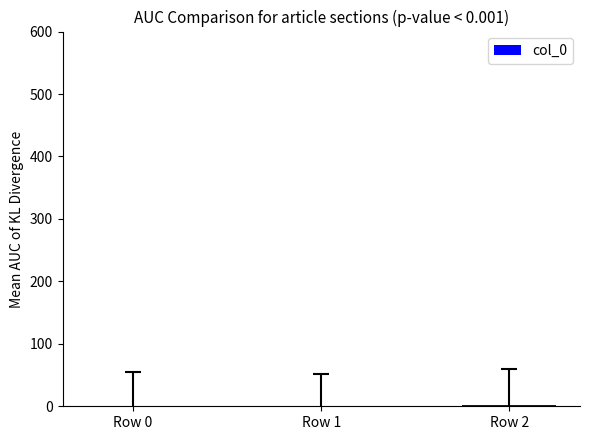

What is the sum of all values?

3